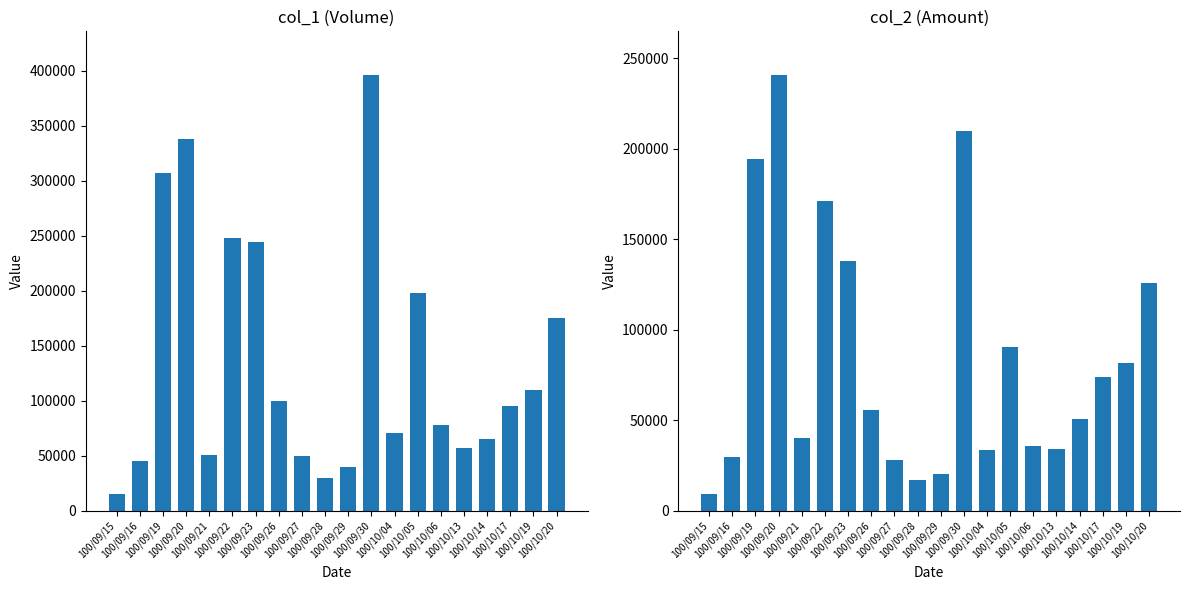

Reading right to left, list all the values displayed in this chart.

col_1: 100/10/20=175000	100/10/19=110000	100/10/17=95000	100/10/14=65000	100/10/13=57000	100/10/06=78000	100/10/05=198000	100/10/04=71000	100/09/30=396000	100/09/29=40000	100/09/28=30000	100/09/27=50000	100/09/26=100000	100/09/23=244000	100/09/22=248000	100/09/21=51000	100/09/20=338000	100/09/19=307000	100/09/16=45000	100/09/15=15000
col_2: 100/10/20=125930	100/10/19=81400	100/10/17=73600	100/10/14=50600	100/10/13=34310	100/10/06=35880	100/10/05=90670	100/10/04=33370	100/09/30=209880	100/09/29=20300	100/09/28=16800	100/09/27=27900	100/09/26=55600	100/09/23=138050	100/09/22=170890	100/09/21=40420	100/09/20=240660	100/09/19=194110	100/09/16=29550	100/09/15=9000